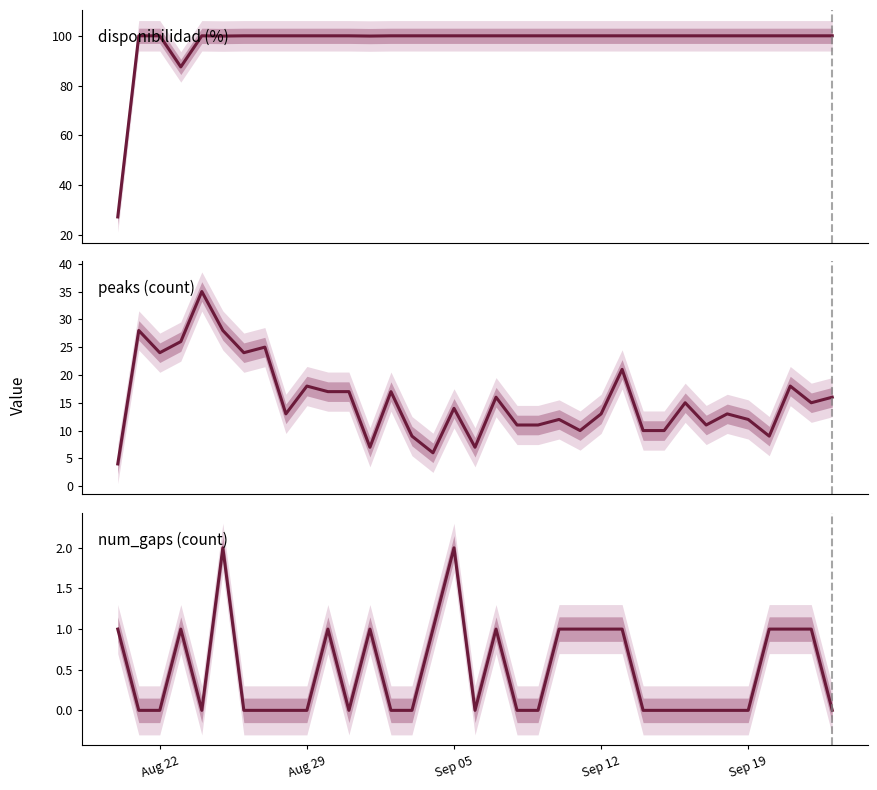

The value of peaks at 20 is 5.4. True or false?

False